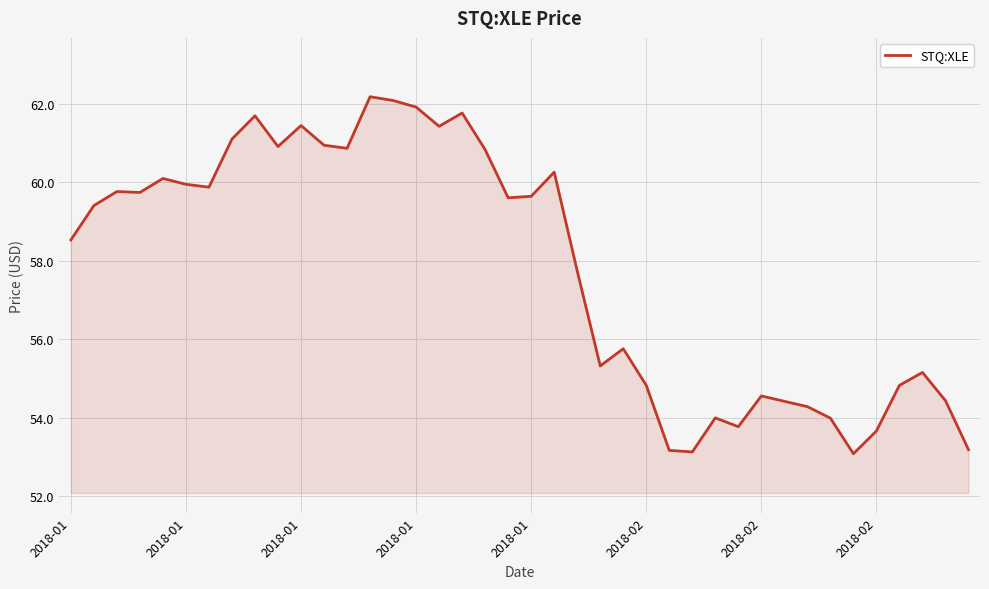

What is the smallest value displayed?

53.1